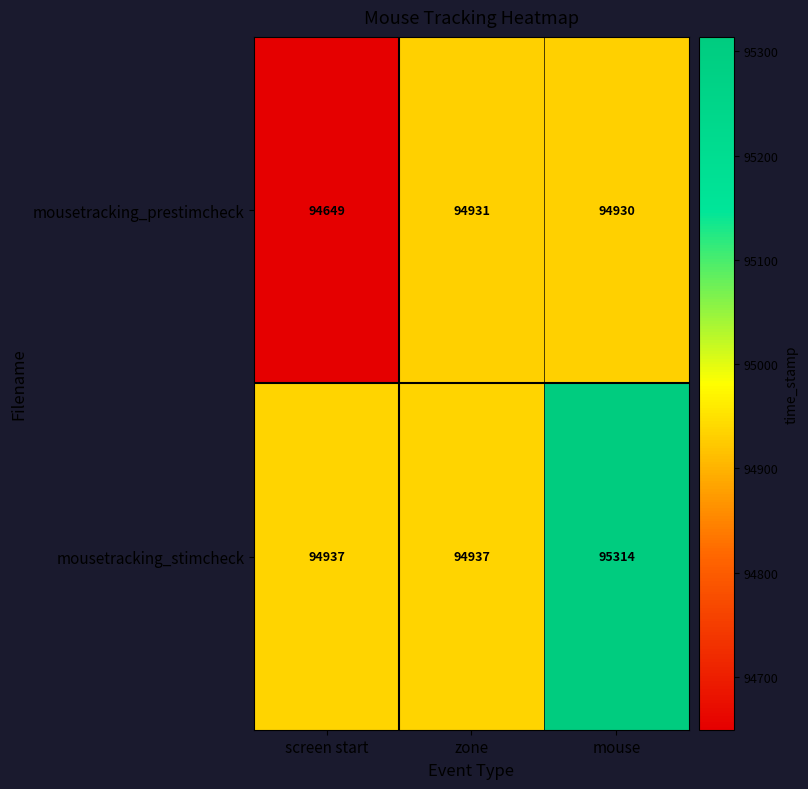

Is the value of mousetracking_stimcheck at zone greater than the value of mousetracking_prestimcheck at screen start?

Yes